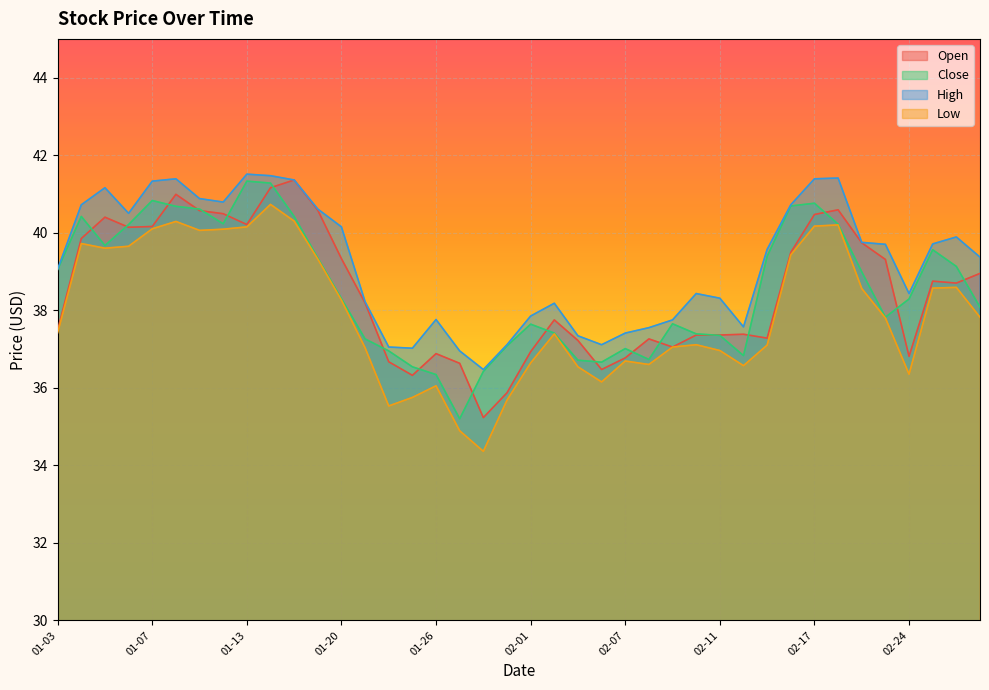

Does the chart display data point markers on the line(s)?

No